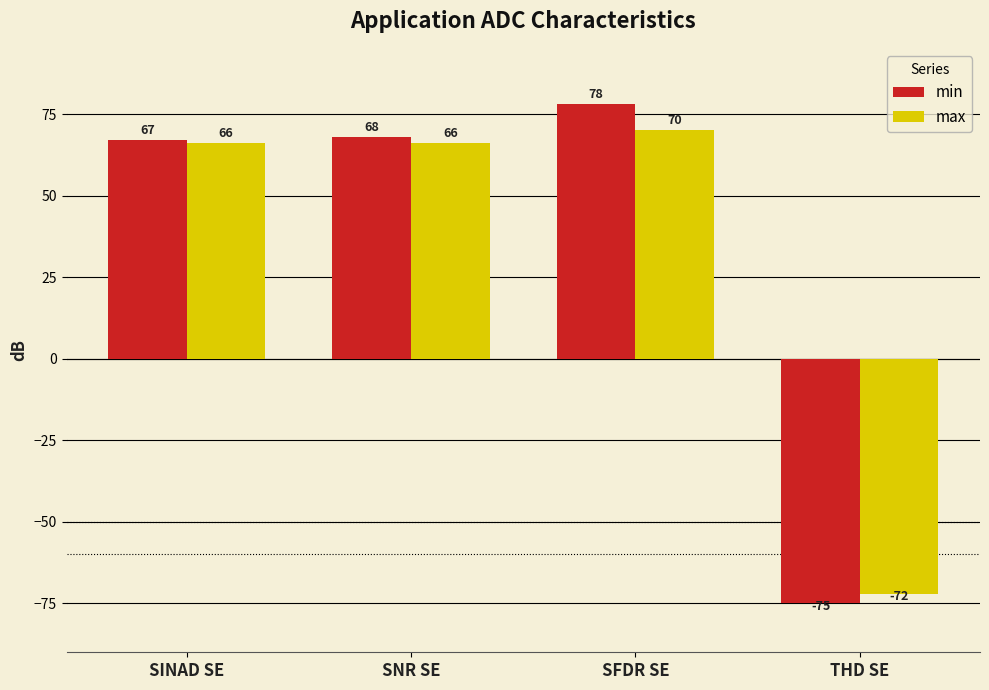

The value of max at THD SE is -110. True or false?

False